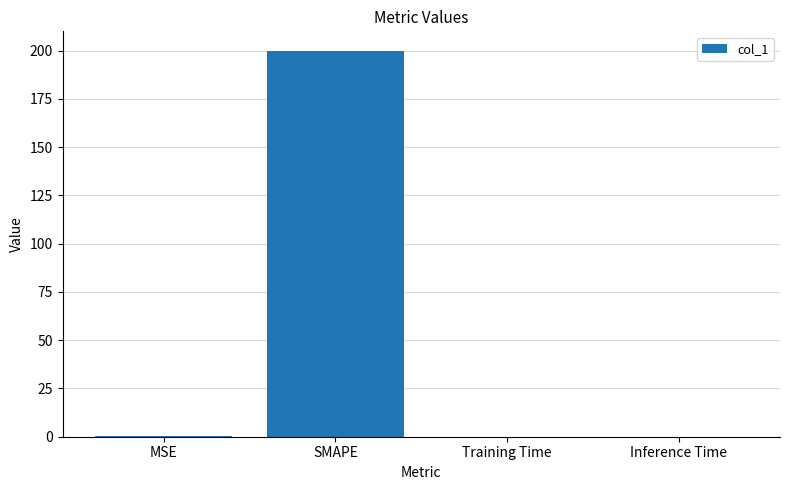

Between SMAPE and MSE, which is larger?

SMAPE